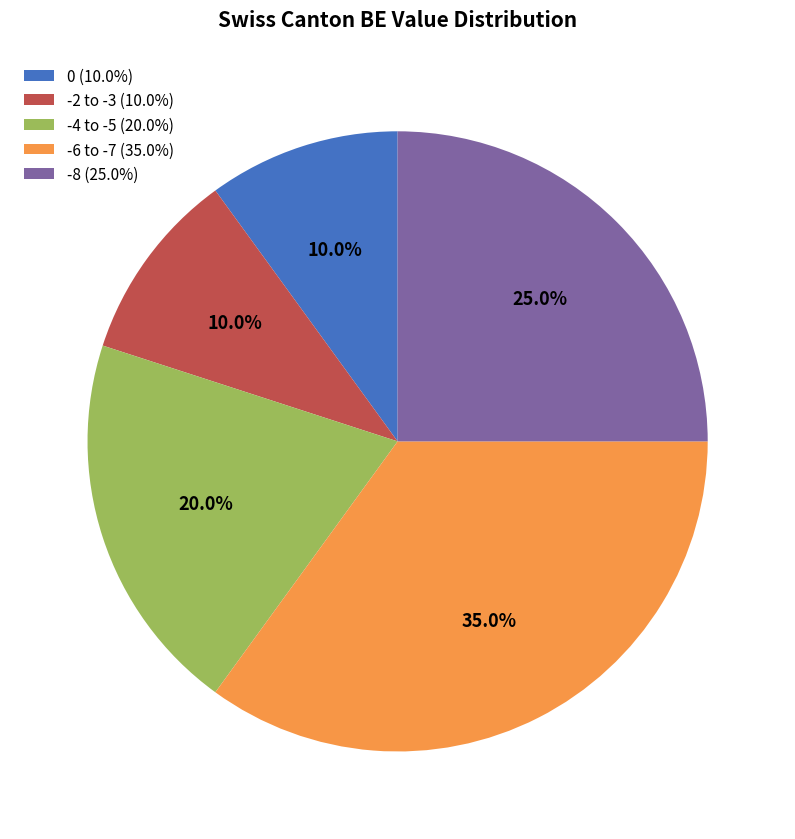

Is there a majority slice in this chart?

No